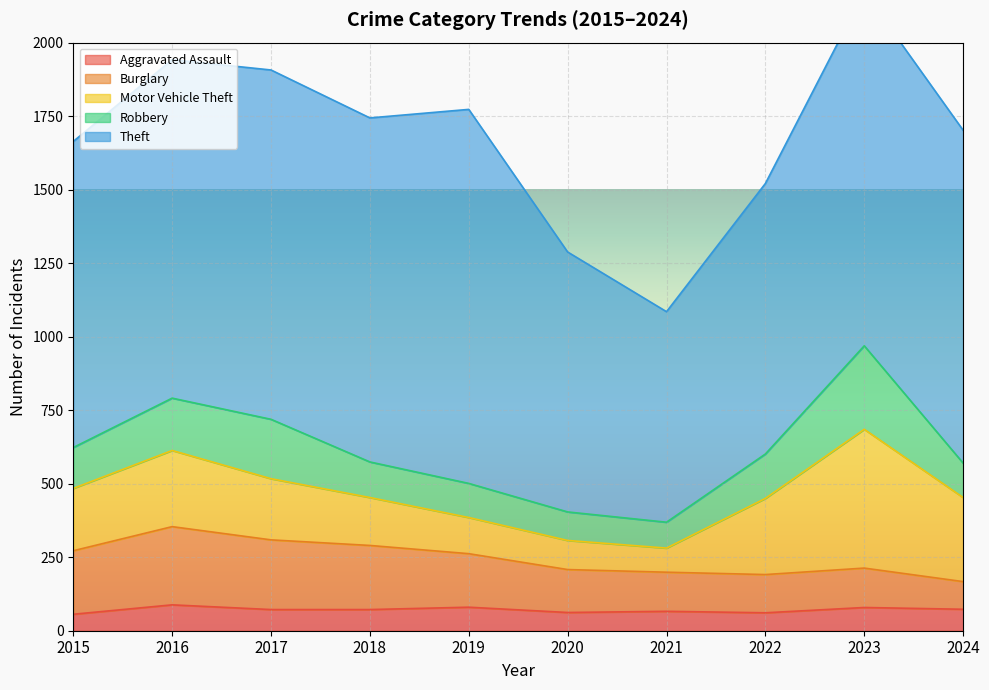

Reading right to left, what are all the values shown in this chart?

Aggravated Assault: 73	79	61	66	62	80	72	72	88	56
Burglary: 94	134	130	133	146	182	218	237	266	216
Motor Vehicle Theft: 286	472	259	82	99	123	163	208	259	212
Robbery: 117	284	151	88	97	116	121	202	178	139
Theft: 1132	1204	920	716	884	1272	1170	1188	1151	1041